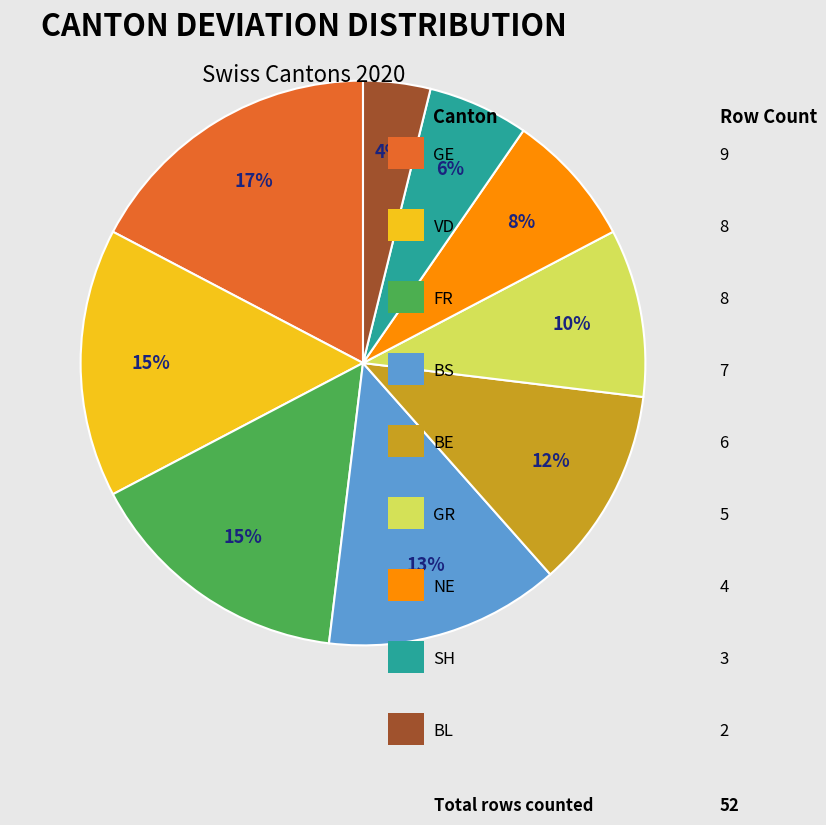

Is there any slice that represents more than half of the pie?

No